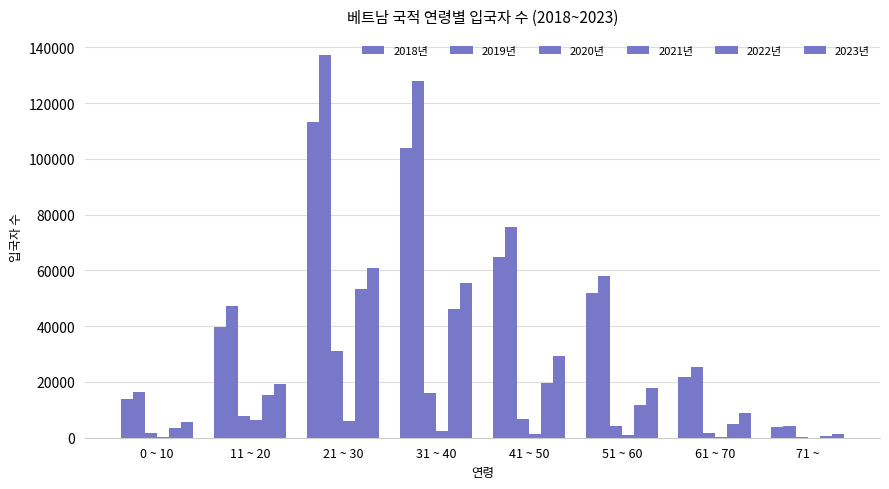

What is the difference between the 2018년 values at 61 ~ 70 and 51 ~ 60?

30128